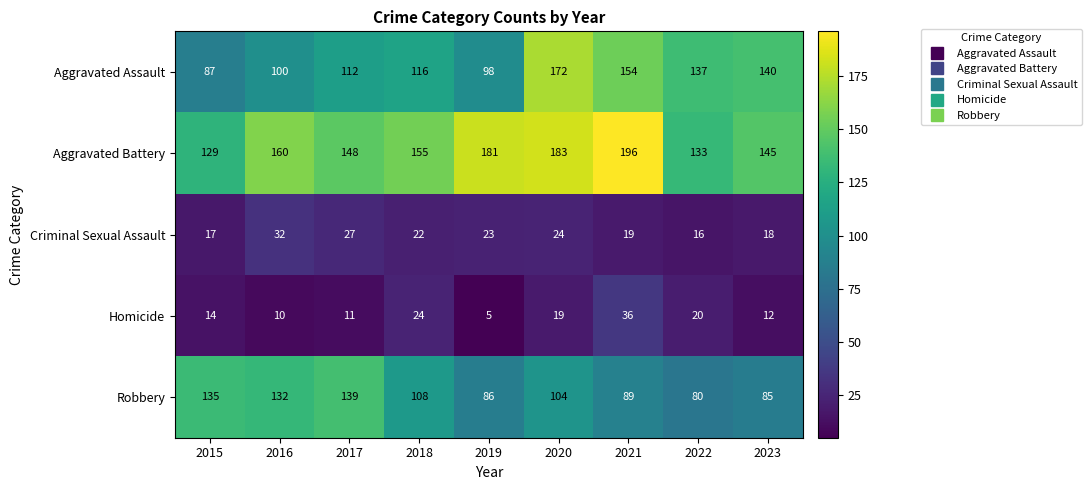

The Aggravated Battery series shows 313 at 2021. True or false?

False